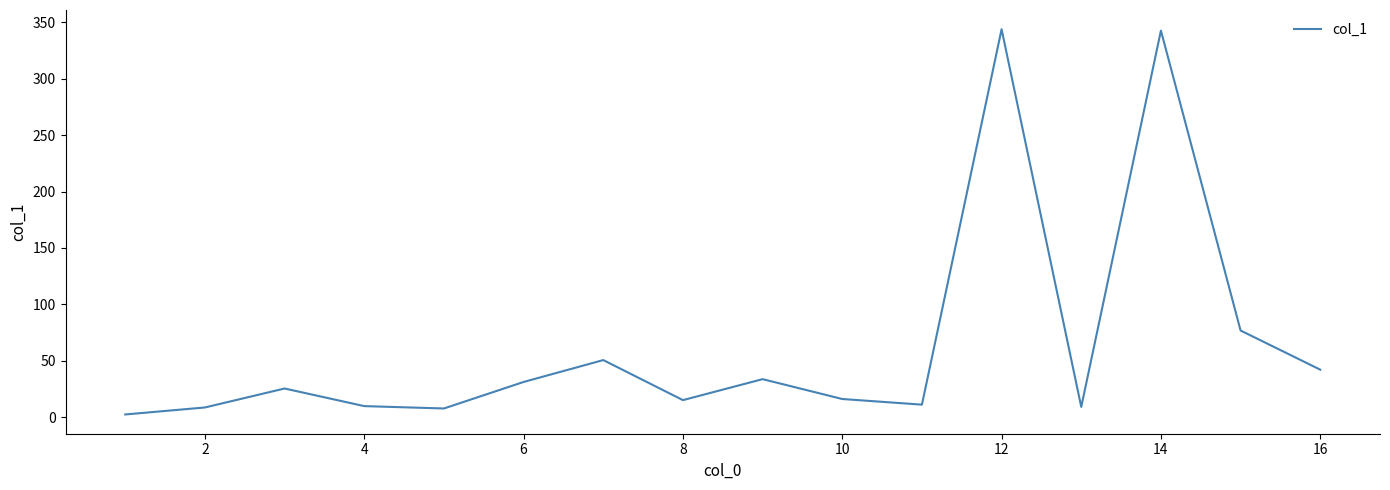

What is the sum of all values?

1026.1